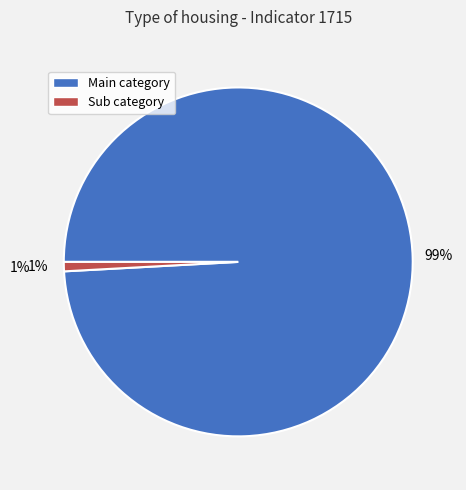

How many segments does this pie chart have?

2